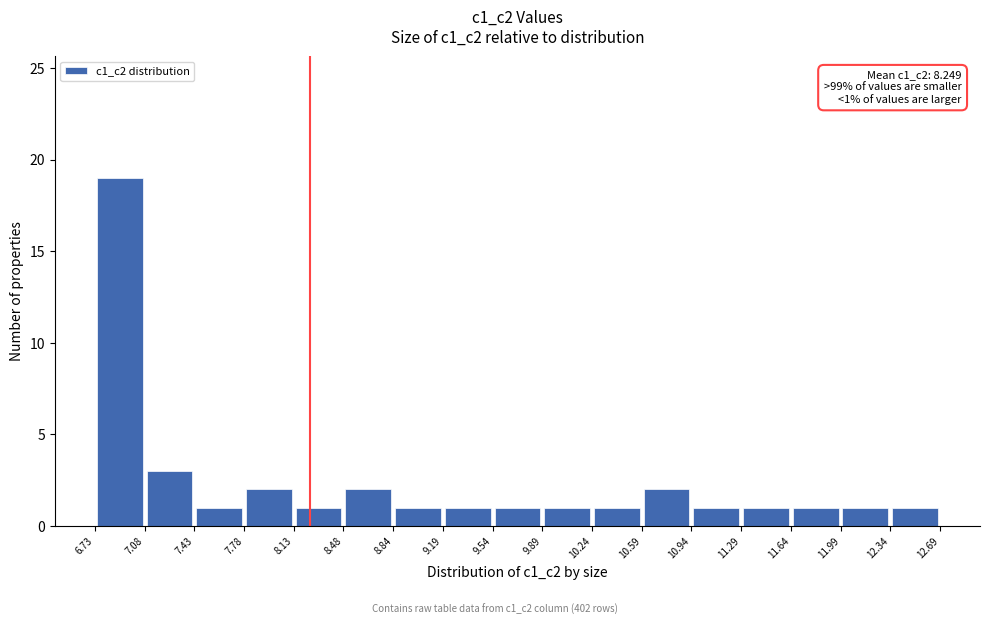

Over which range of the x-axis is the bar tallest?

6.73 to 7.08